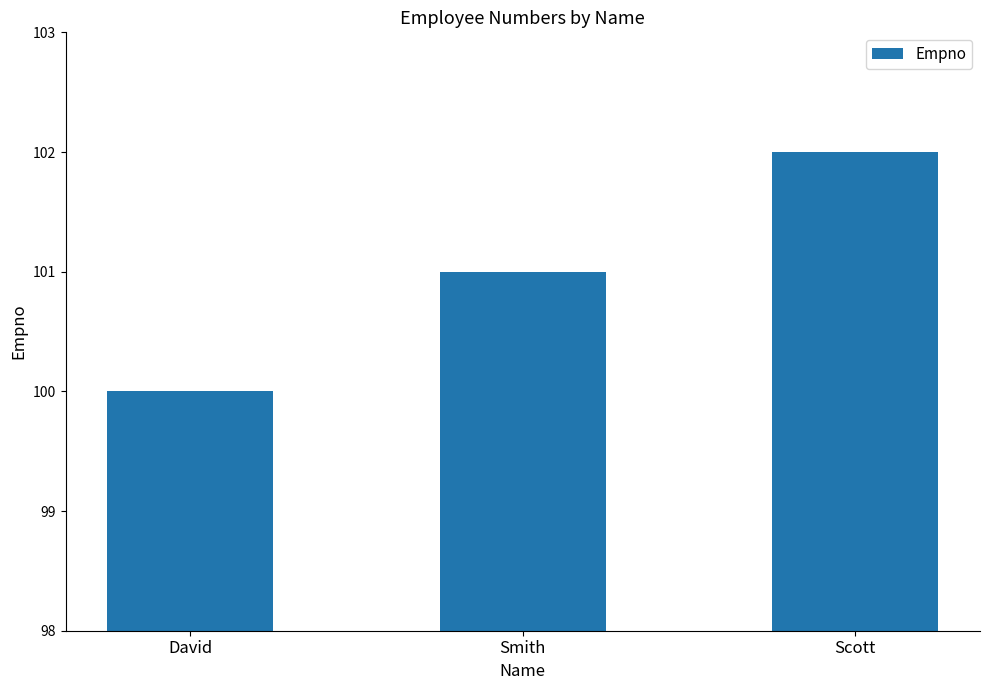

Which has a higher value, Scott or David?

Scott